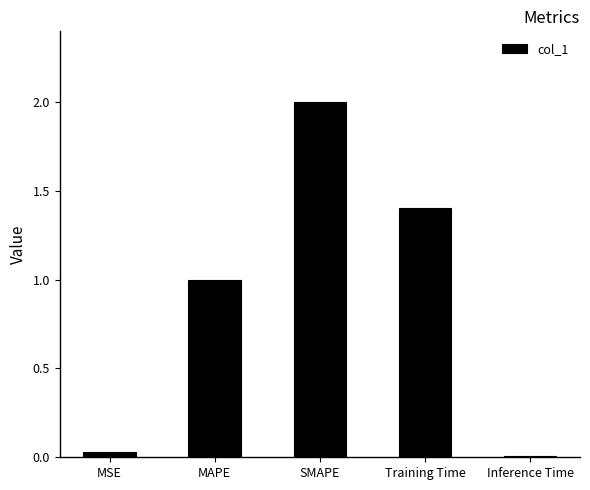

What is the label of the 5th bar from the right?

MSE